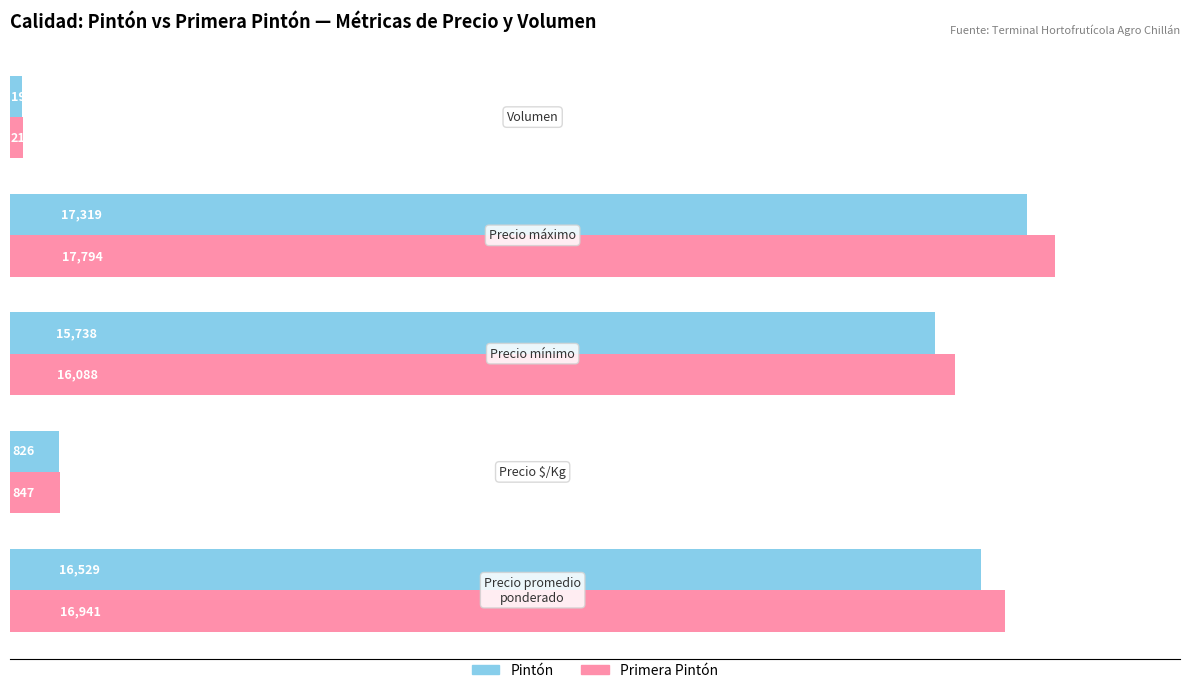

At how many categories does at least one series exceed 11122?

3